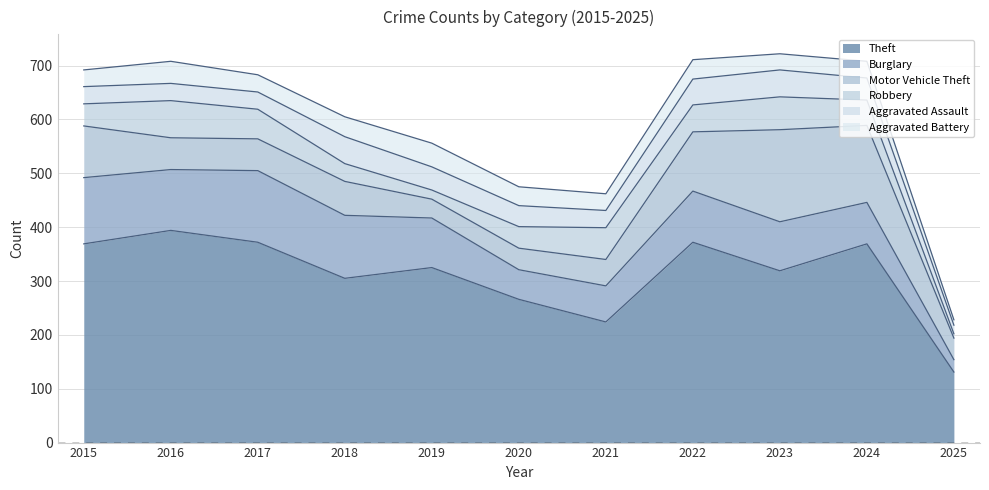

True or false: Aggravated Assault and Theft cross at least once.

False